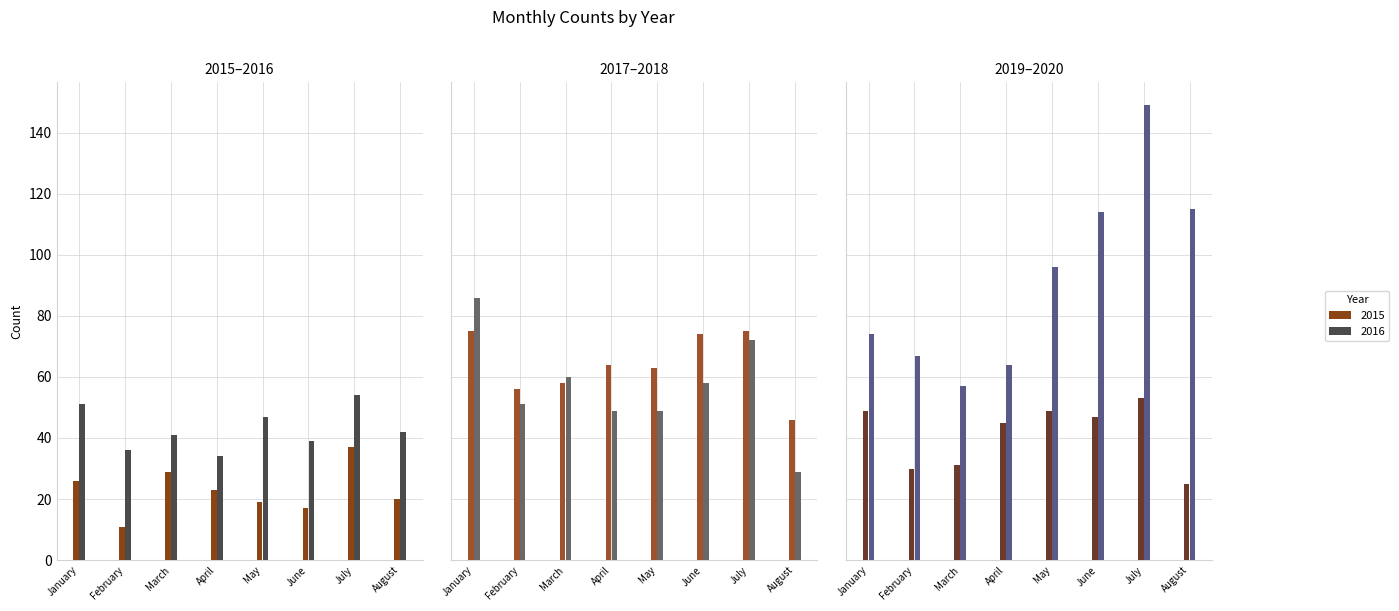

List the labels in order of 2018 value, smallest first.

August, April, May, February, June, March, July, January